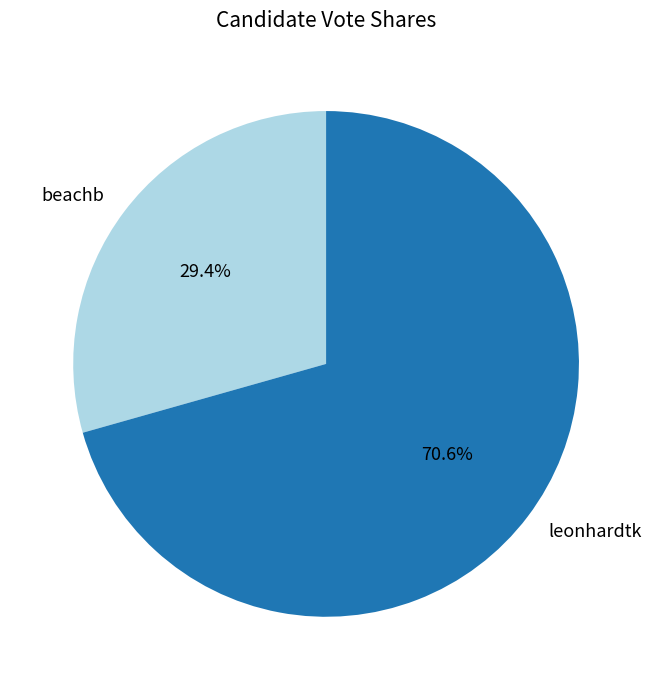

To the nearest percent, what is the difference between the beachb and leonhardtk slice percentages?

41%